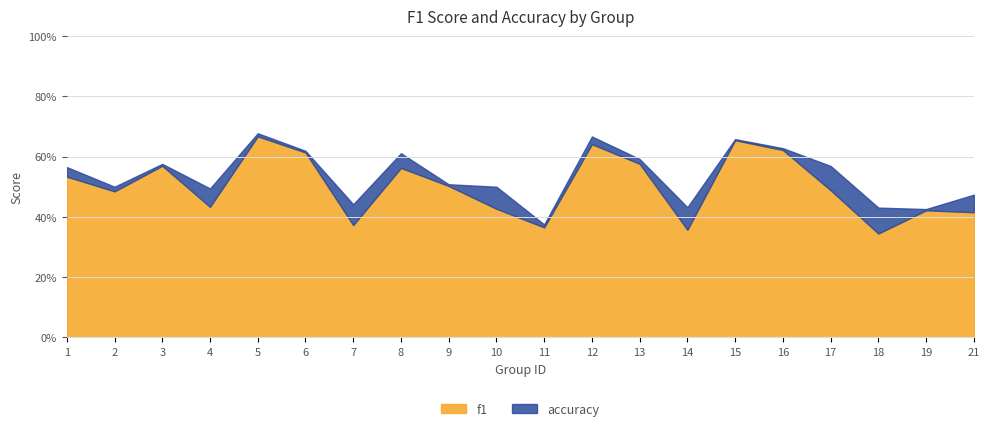

True or false: accuracy and f1 intersect in this chart.

False